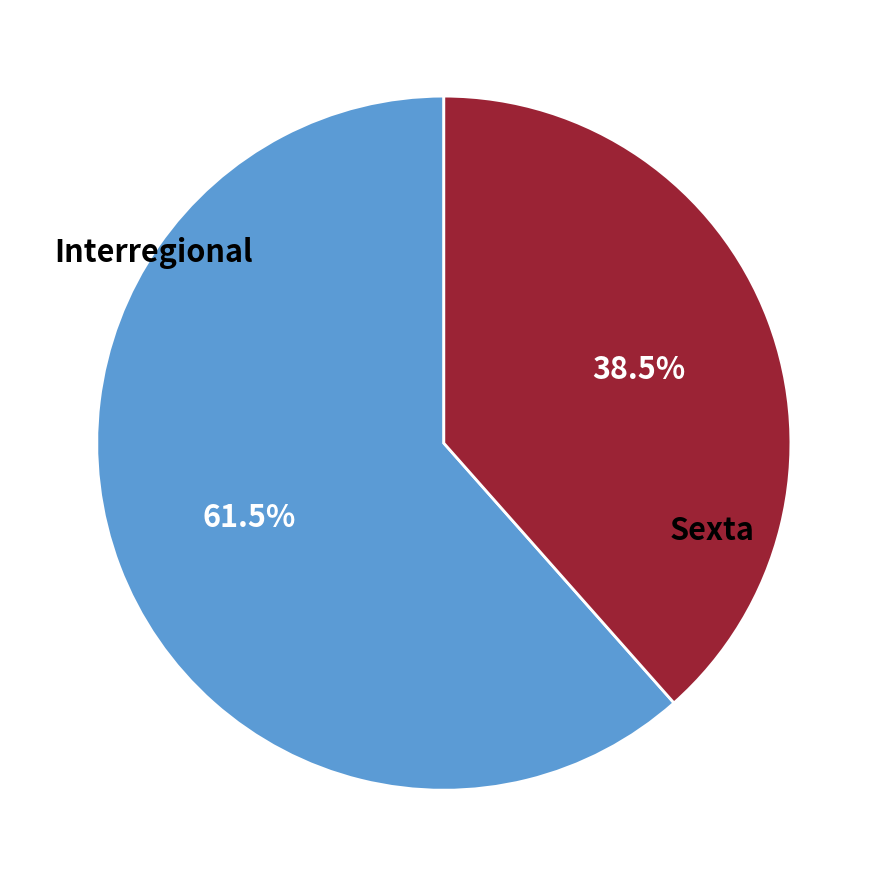

How many segments does this pie chart have?

2